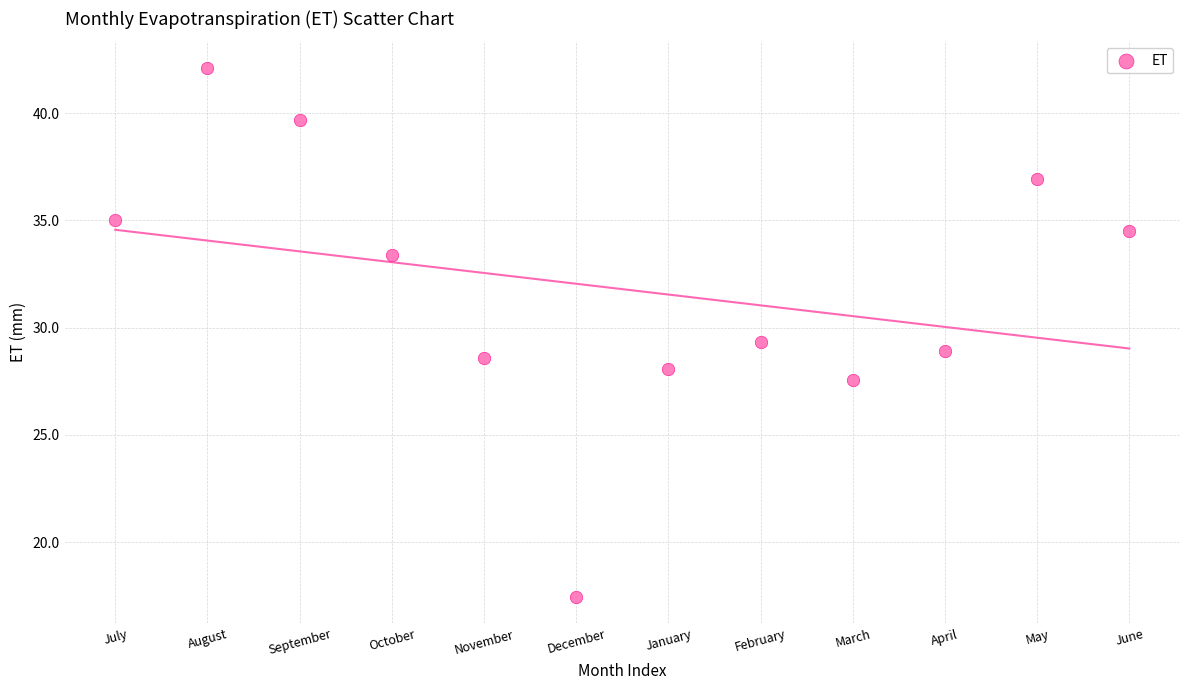

What is the average Y value?

31.8